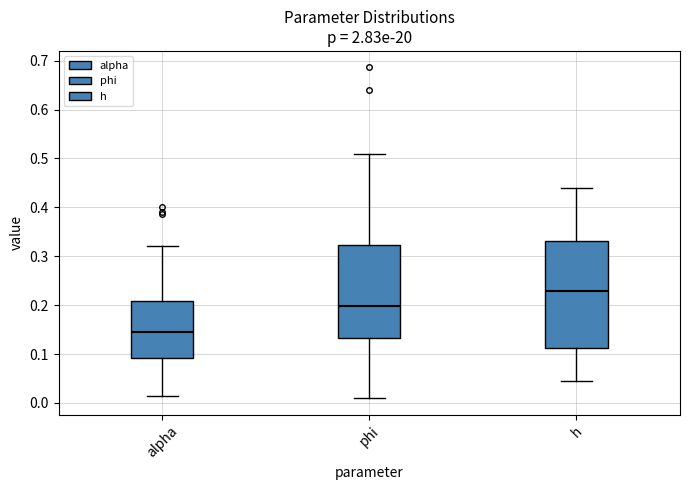

Where does the median line of the box for alpha sit on the y-axis? The values are not printed on the chart, so give them approximately, as read against the axis.

0.15